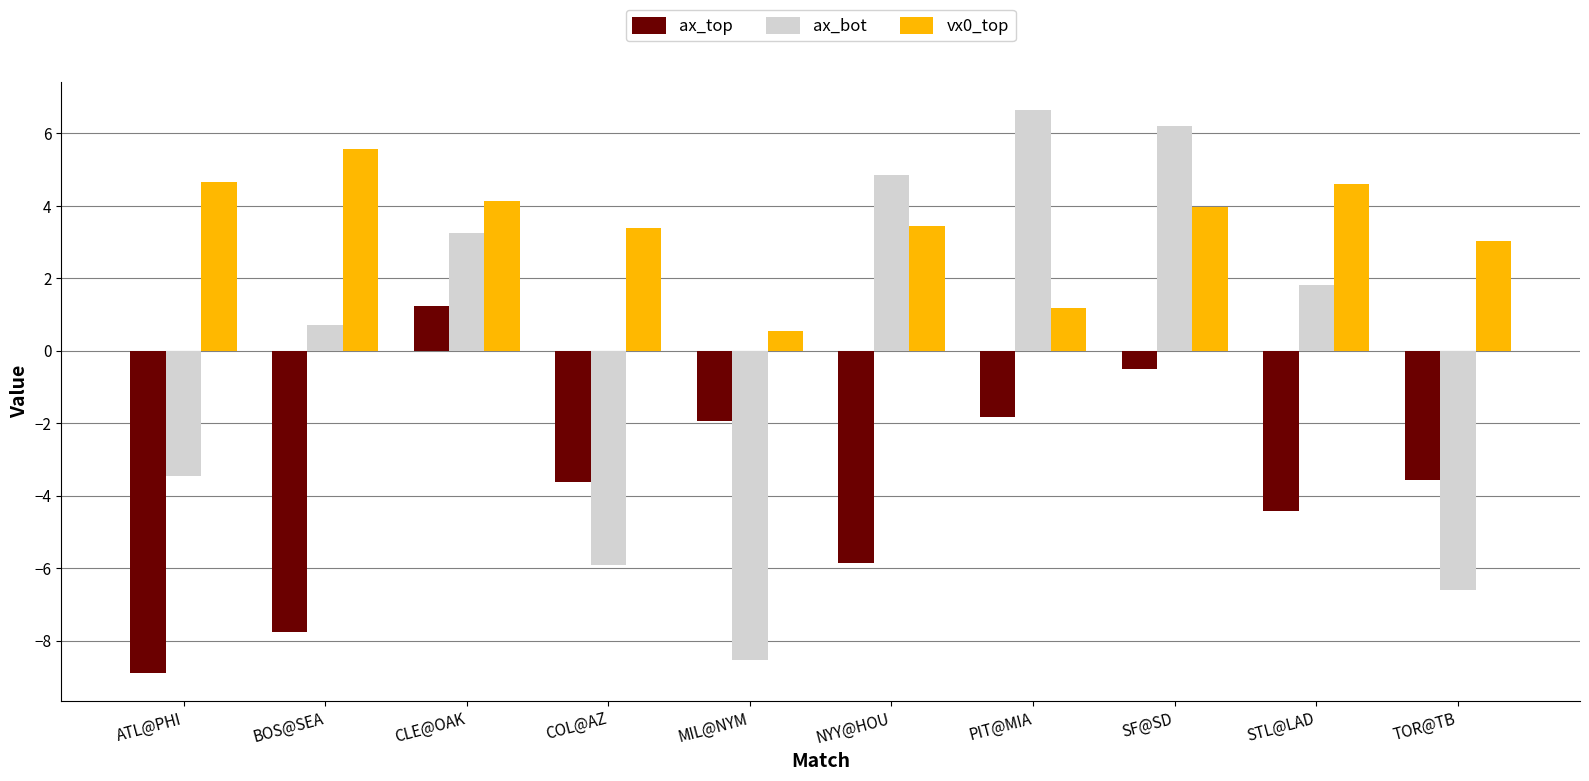

What is the average value of the ax_top series?

-3.7